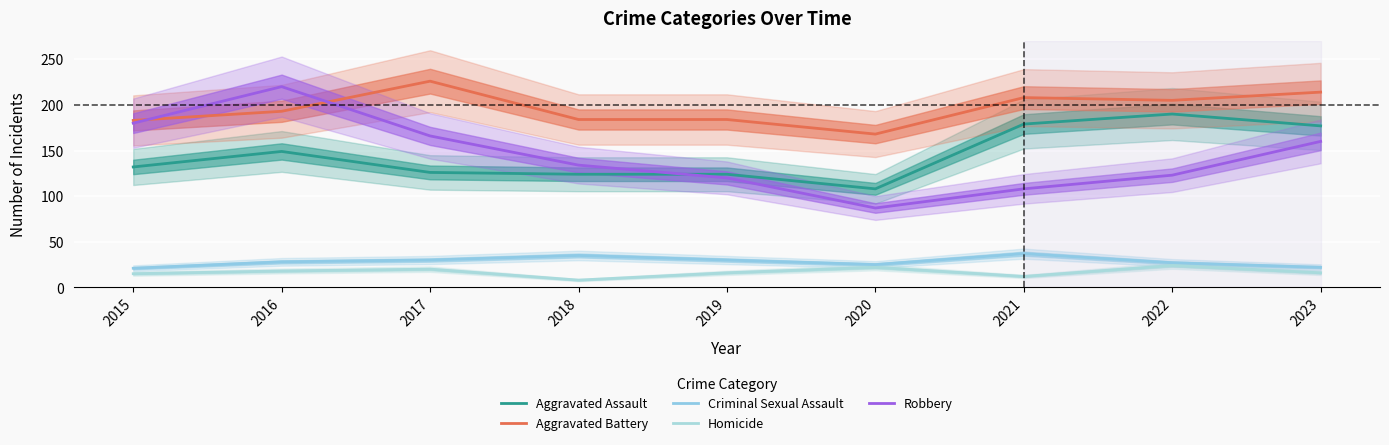

Count the number of data series in this chart.

5